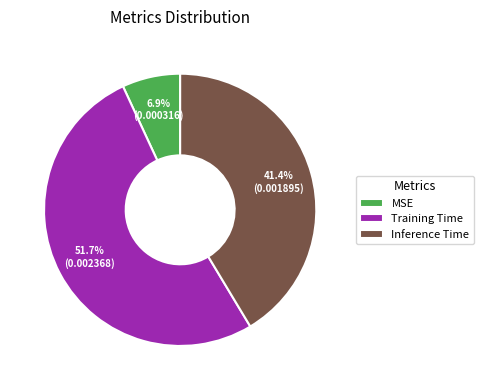

Is it true that Training Time is 52% of the pie?

True